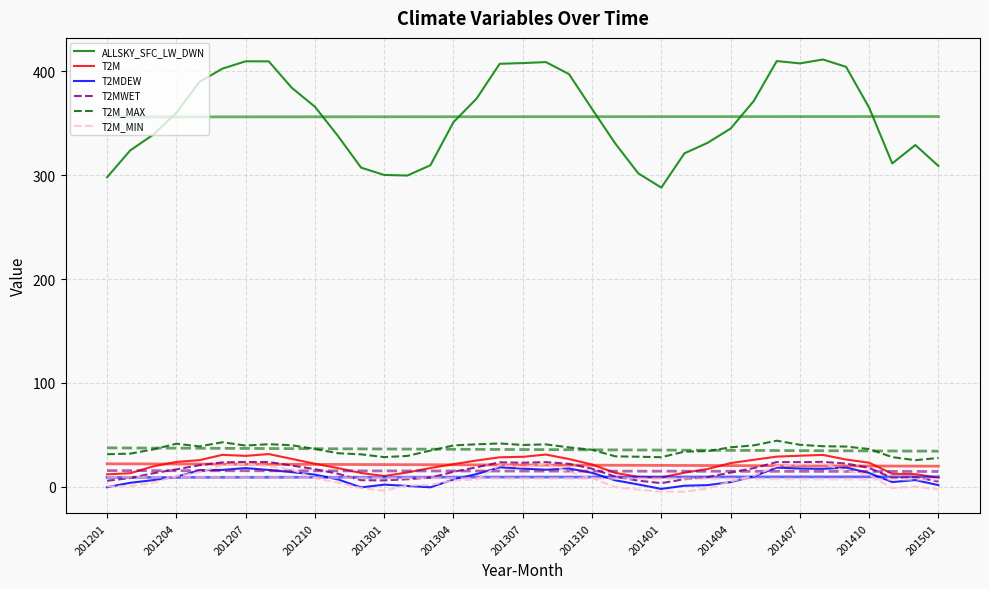

Reading left to right, what are all the values shown in this chart?

ALLSKY_SFC_LW_DWN: 298.0	323.8	339.0	360.0	389.9	402.6	409.6	409.5	384.1	365.9	337.7	307.2	300.2	299.6	309.6	351.1	373.7	407.2	407.9	408.9	397.3	363.7	330.6	301.8	288.0	321.0	331.1	344.9	371.3	409.8	407.6	411.3	404.2	364.9	311.3	329.0	308.8
T2M: 12.1	13.2	19.8	24.0	25.7	30.9	29.8	31.6	26.9	22.3	18.1	13.4	10.4	13.9	18.2	21.9	25.4	28.5	28.9	31.1	26.8	21.6	13.5	9.7	9.2	13.6	17.2	22.9	26.1	29.1	30.0	30.8	26.4	23.3	12.6	12.3	8.7
T2MDEW: -0.3	3.9	6.5	9.7	16.0	16.3	18.1	16.3	14.2	11.8	7.2	-0.5	2.2	0.9	-0.4	7.2	12.3	18.8	17.6	16.5	17.7	13.5	6.4	2.3	-1.9	1.1	1.7	4.6	10.1	18.6	17.6	17.3	18.6	13.3	4.7	6.6	1.7
T2MWET: 5.9	8.6	13.2	16.9	20.9	23.6	24.0	23.9	20.6	17.1	12.6	6.4	6.3	7.4	8.9	14.5	18.9	23.6	23.2	23.8	22.2	17.5	9.9	6.0	3.6	7.4	9.4	13.7	18.1	23.9	23.8	24.1	22.5	18.3	8.6	9.4	5.2
T2M_MAX: 31.4	32.0	36.1	41.5	39.0	42.9	39.8	41.1	40.1	36.5	32.4	31.3	28.6	29.8	34.9	39.9	41.0	41.8	40.4	40.9	38.0	35.8	29.4	29.0	28.6	33.9	34.4	38.1	40.0	44.5	40.5	39.1	38.8	36.4	28.6	25.7	27.8
T2M_MIN: 0.5	0.6	4.3	10.2	14.1	20.8	22.0	19.9	16.6	8.3	4.2	-1.2	-3.7	1.4	1.9	6.2	7.2	20.9	19.2	22.0	14.6	8.6	-0.2	-2.6	-4.5	-4.7	-1.6	5.2	10.7	20.1	21.5	22.3	15.4	11.4	-1.2	0.3	-2.6